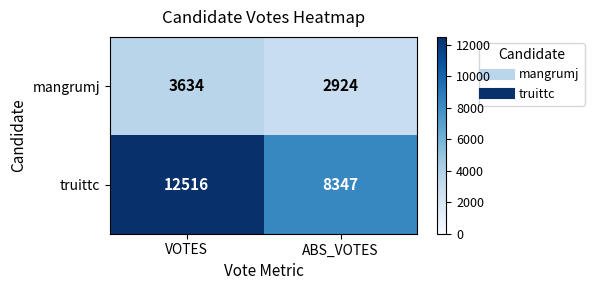

The value of truittc at ABS_VOTES is 14109. True or false?

False